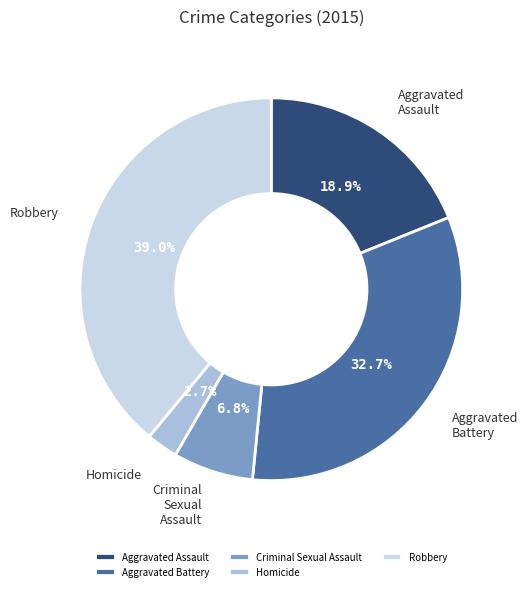

To the nearest percent, what is the average slice percentage?

20%